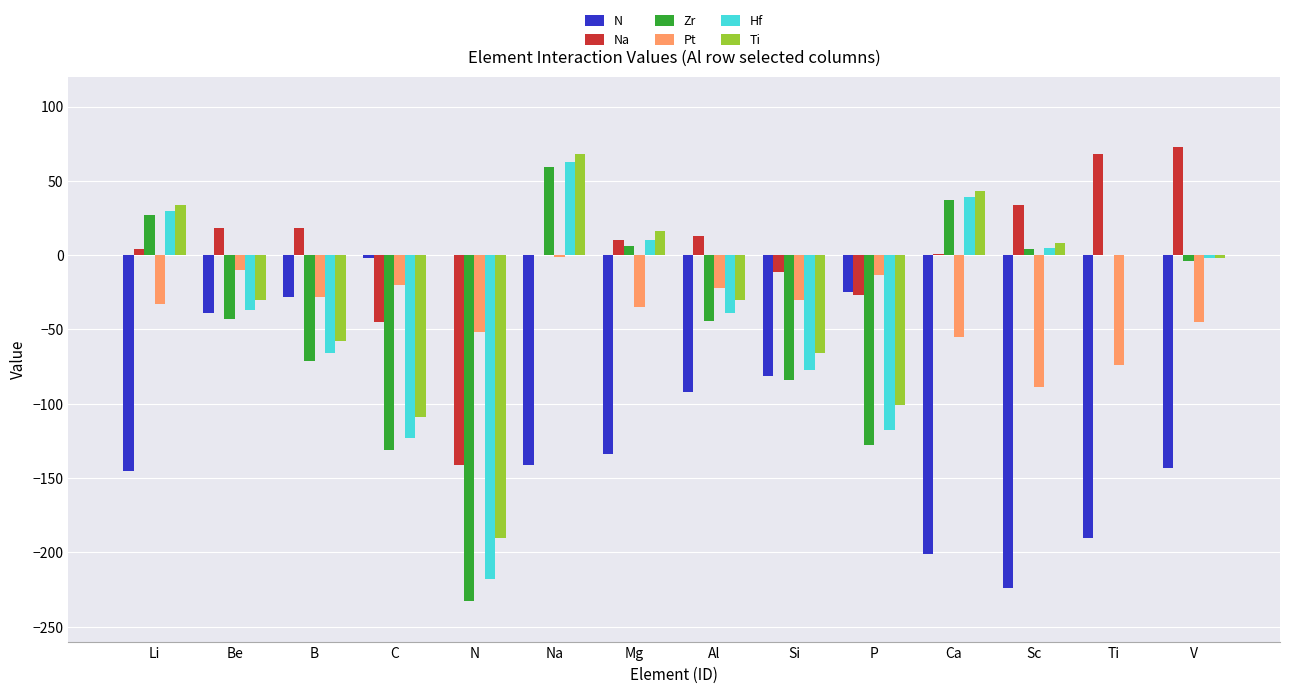

What is the sum of the Pt values at Li and Na?

-34.0